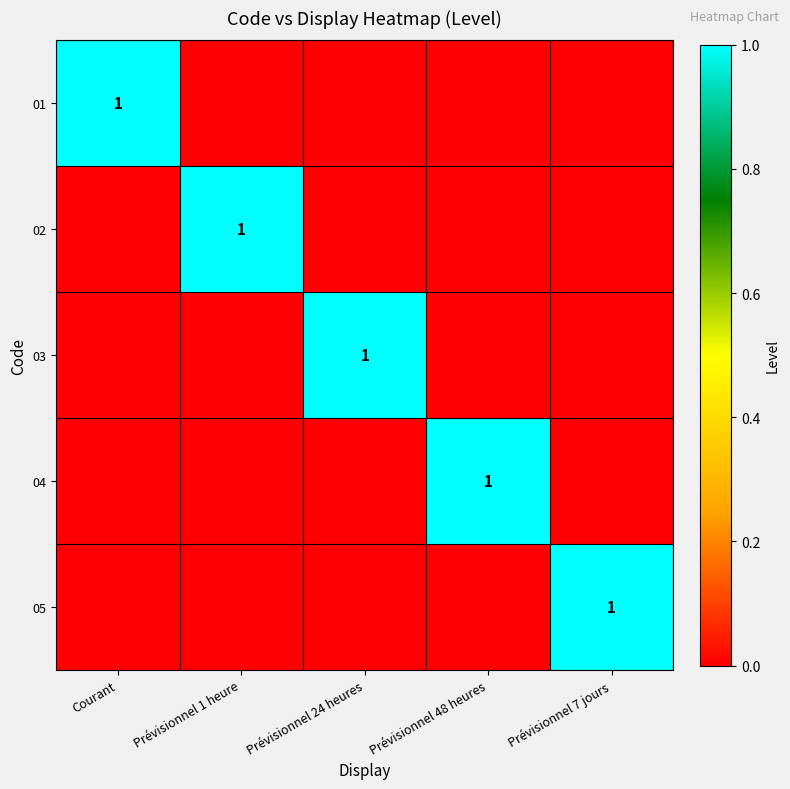

How many categories are shown in the chart?

5